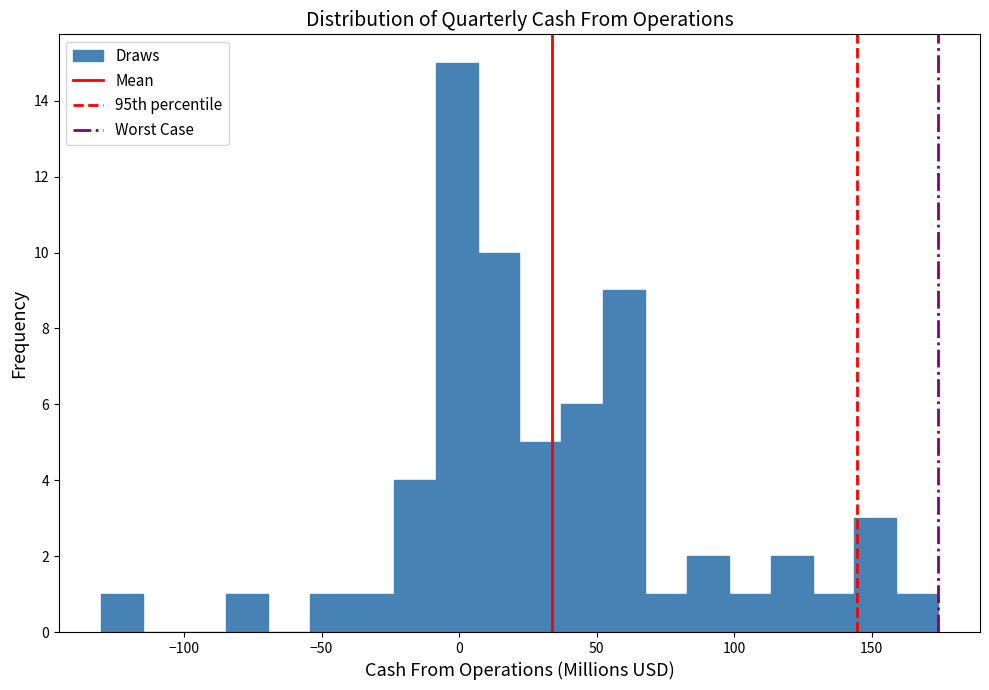

Read against the x-axis, roughly where is the centre of the tallest bar?

0